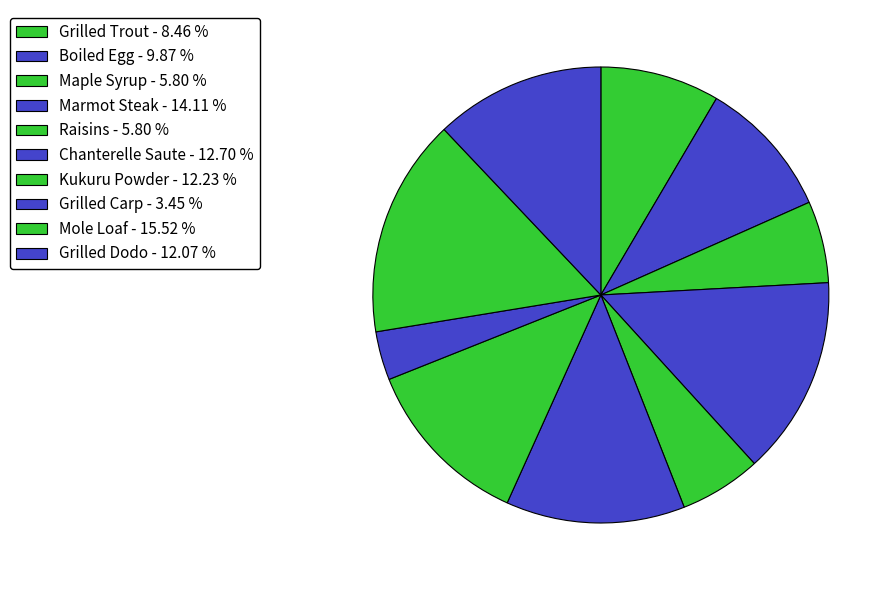

How many segments does this pie chart have?

10